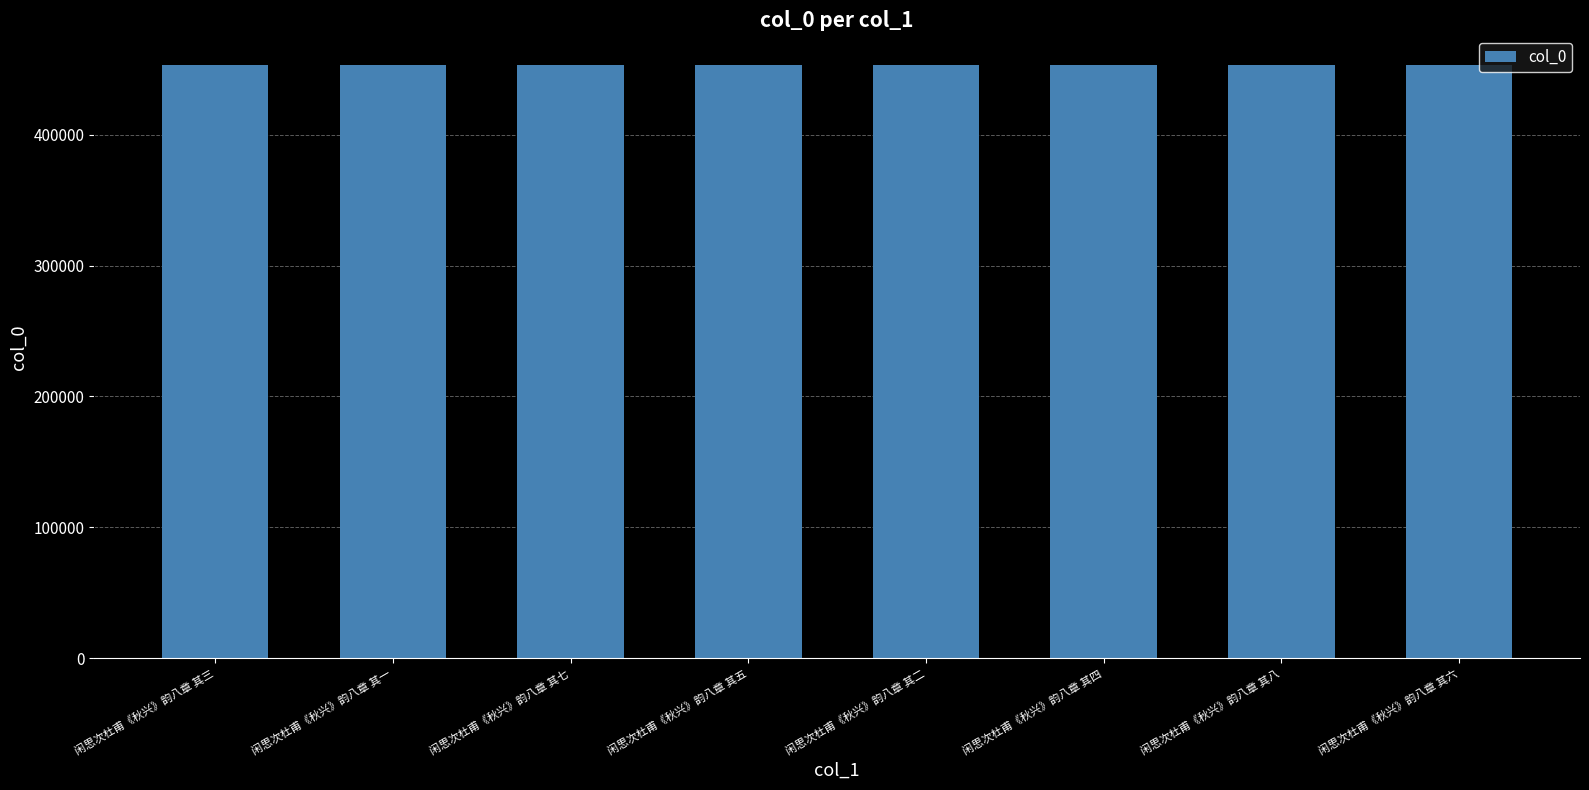

What is the change in value from 闲思次杜甫《秋兴》韵八章 其七 to 闲思次杜甫《秋兴》韵八章 其八?

+1